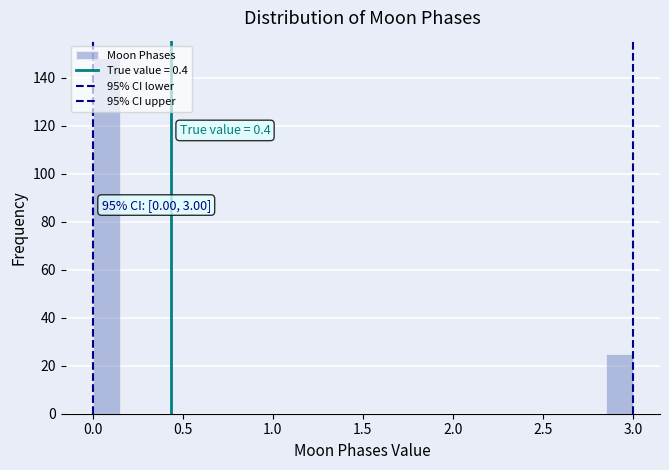

Around what value on the x-axis is the tallest bar? Give the approximate position of its centre, as read against the axis.

0.10